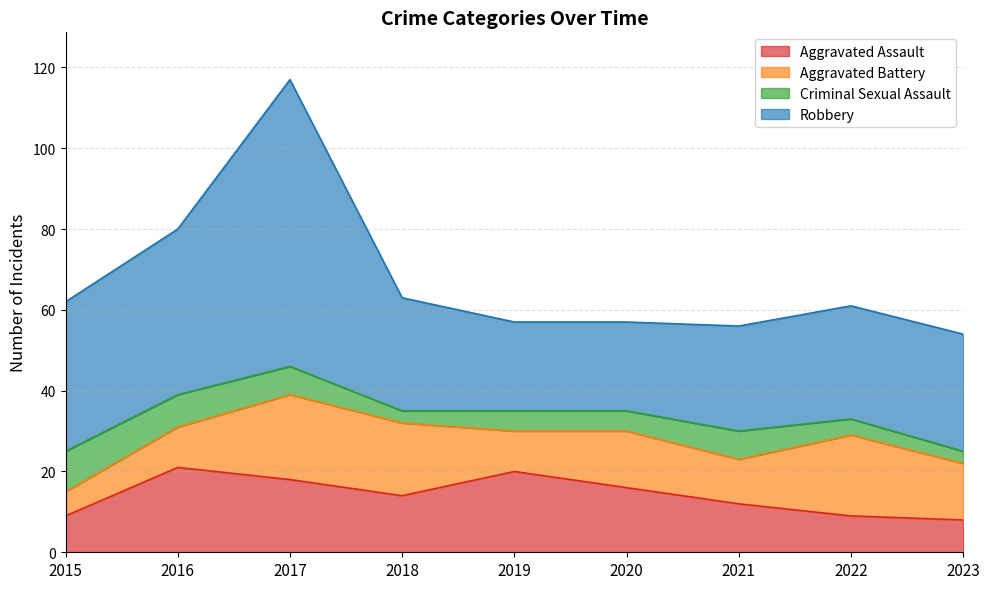

What is the value of the Criminal Sexual Assault point at the 5th from the left?

5